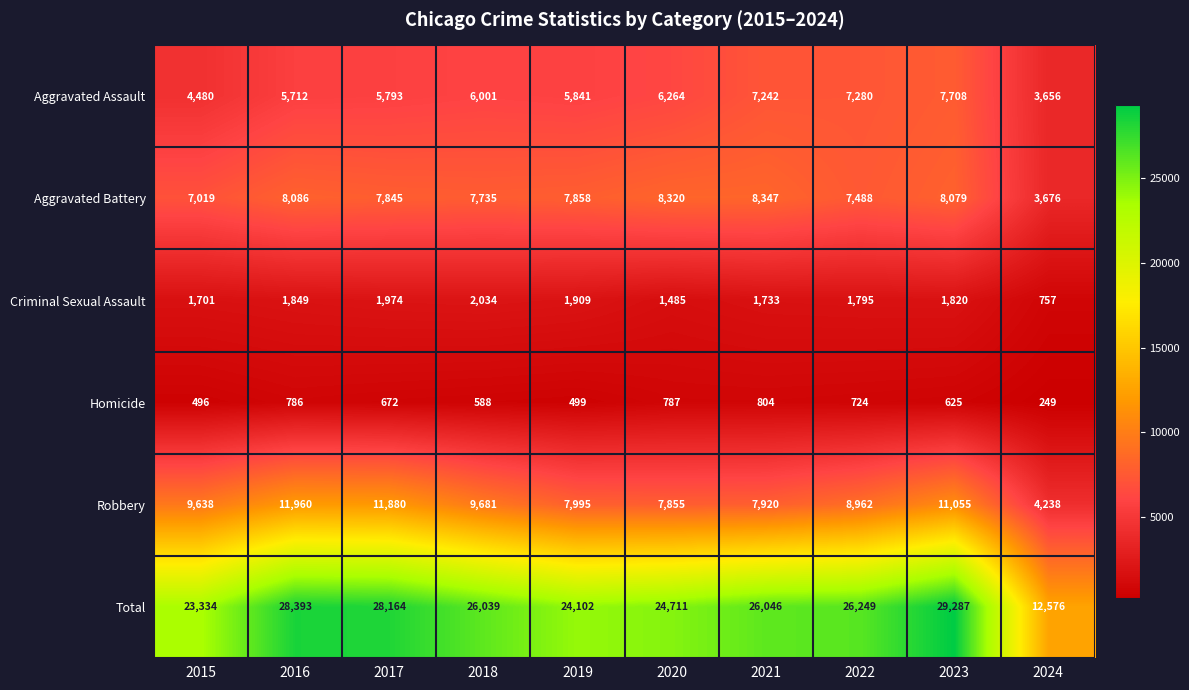

True or false: Aggravated Battery has a value of 3145 at 2020.

False